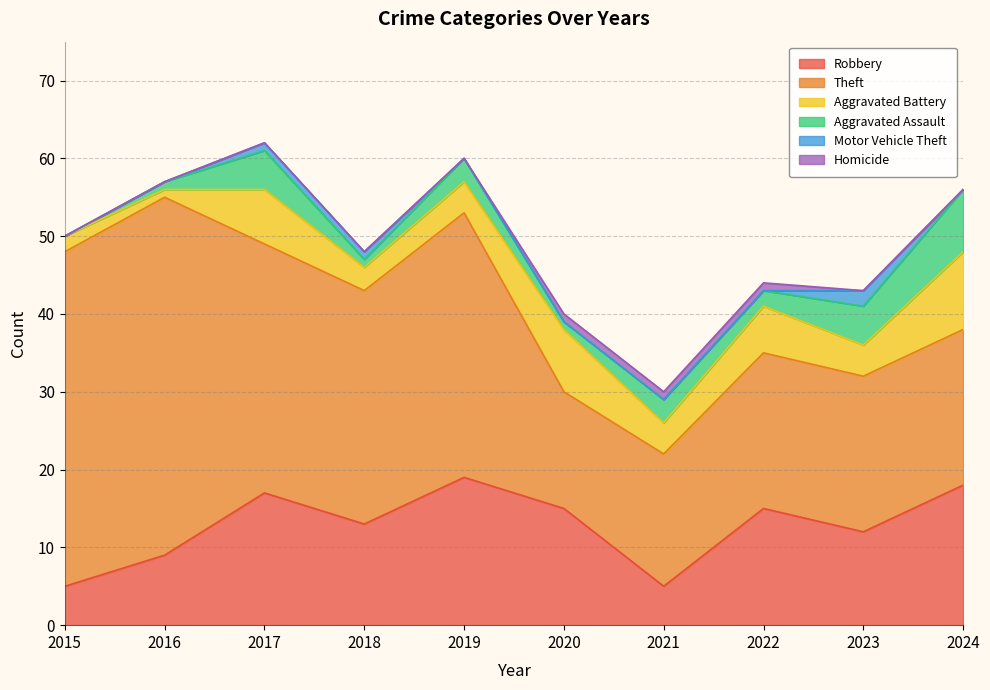

At which label is Theft closest to 30?

2018